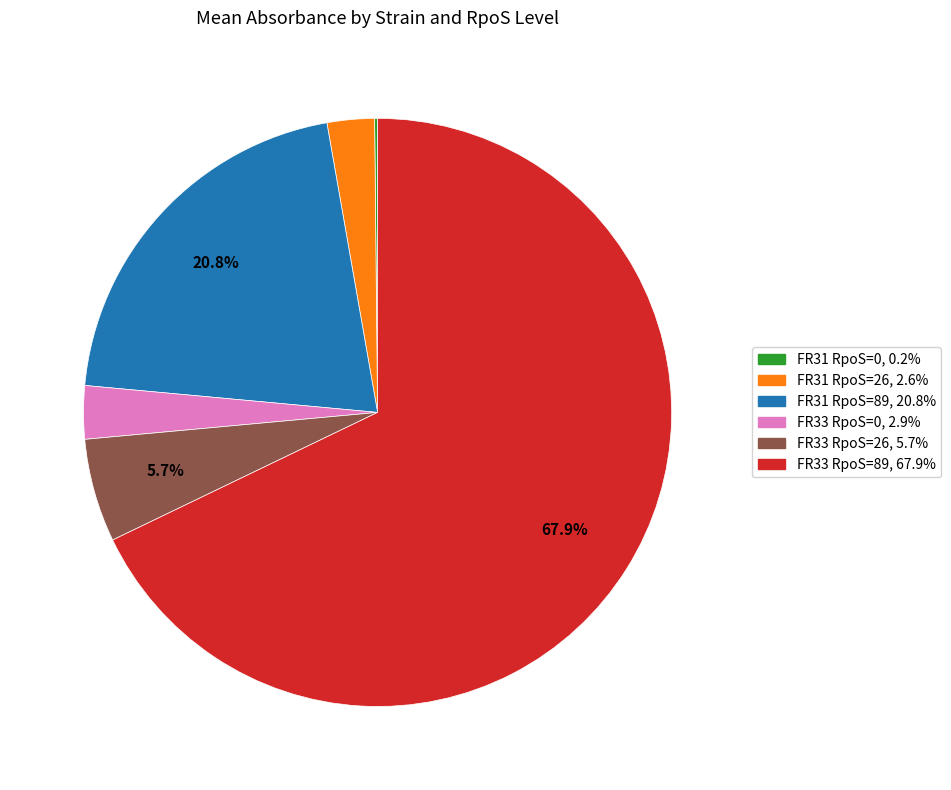

To the nearest percent, what percentage of the pie is FR33 RpoS=26?

6%